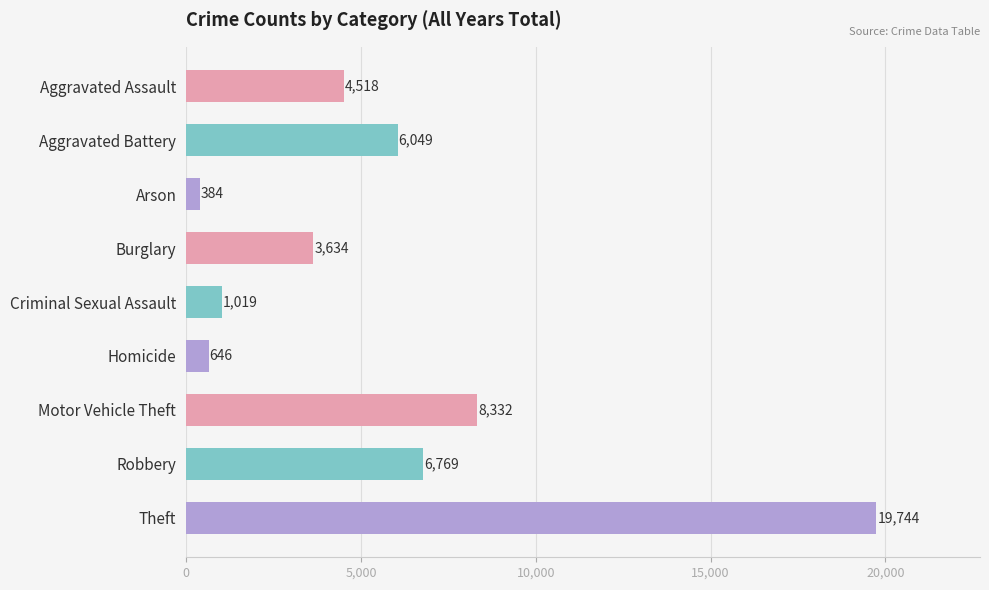

Rank the categories by value from highest to lowest.

Theft, Motor Vehicle Theft, Robbery, Aggravated Battery, Aggravated Assault, Burglary, Criminal Sexual Assault, Homicide, Arson